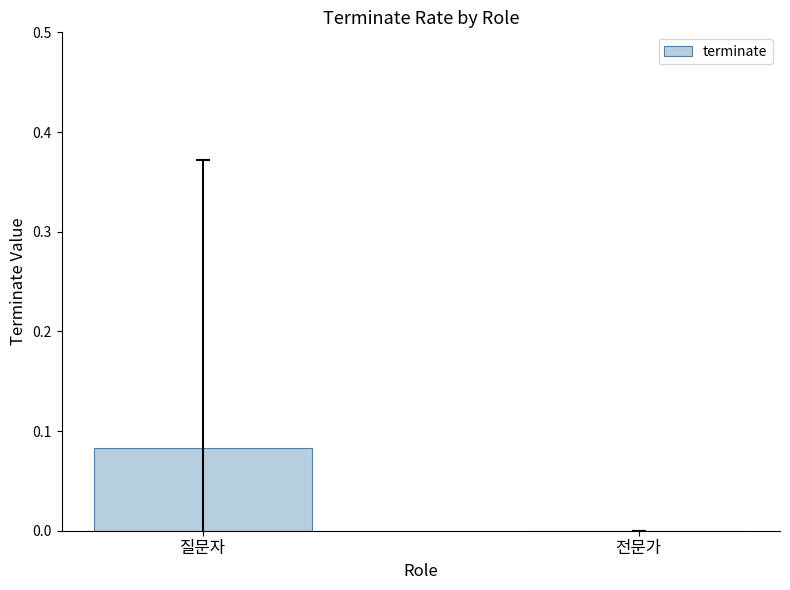

The chart shows a value of 0.0 at 질문자. True or false?

False